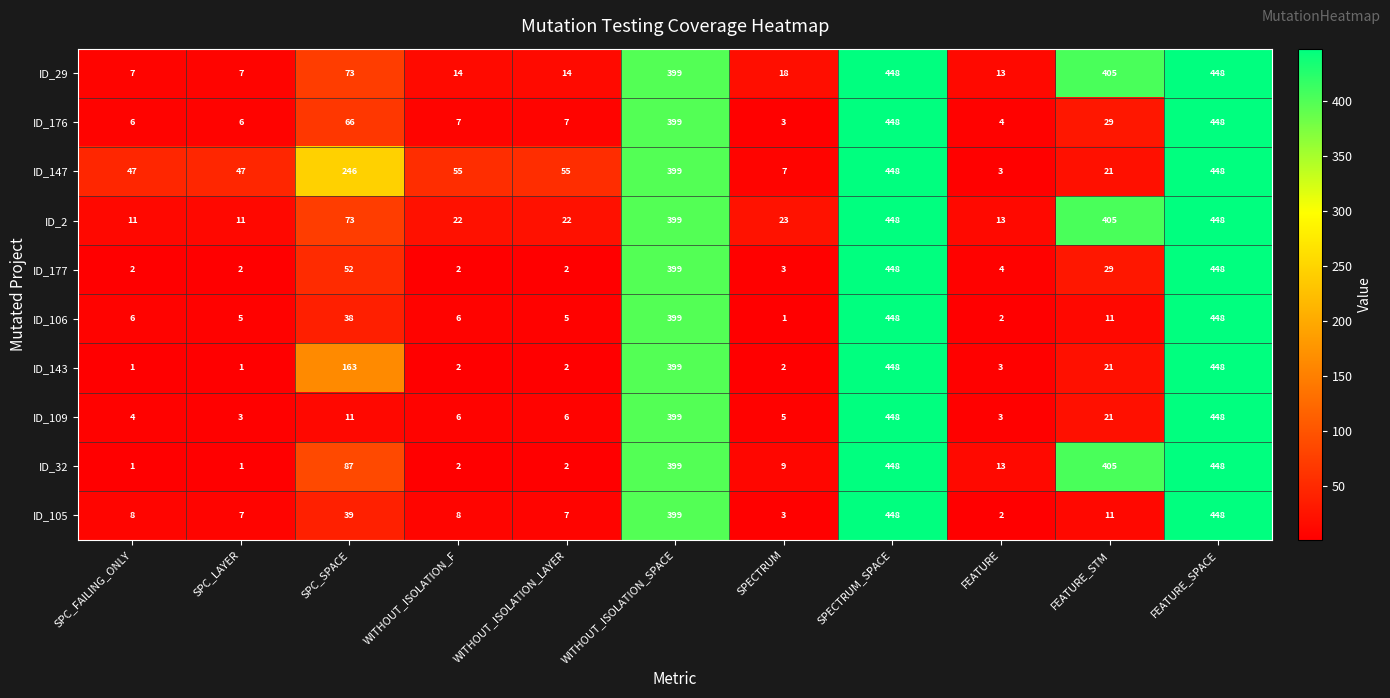

What is the difference between the ID_176 values at WITHOUT_ISOLATION_SPACE and FEATURE_STM?

370